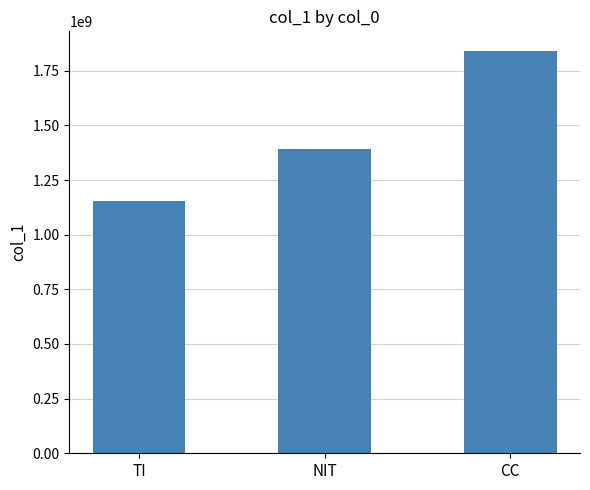

What is the change in value from TI to CC?

+682548114.5